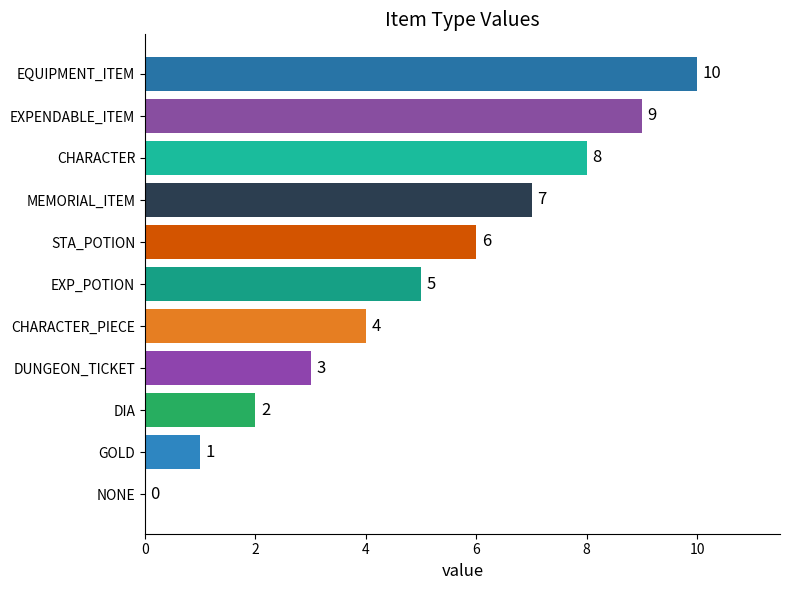

How many data points does each series have?

11